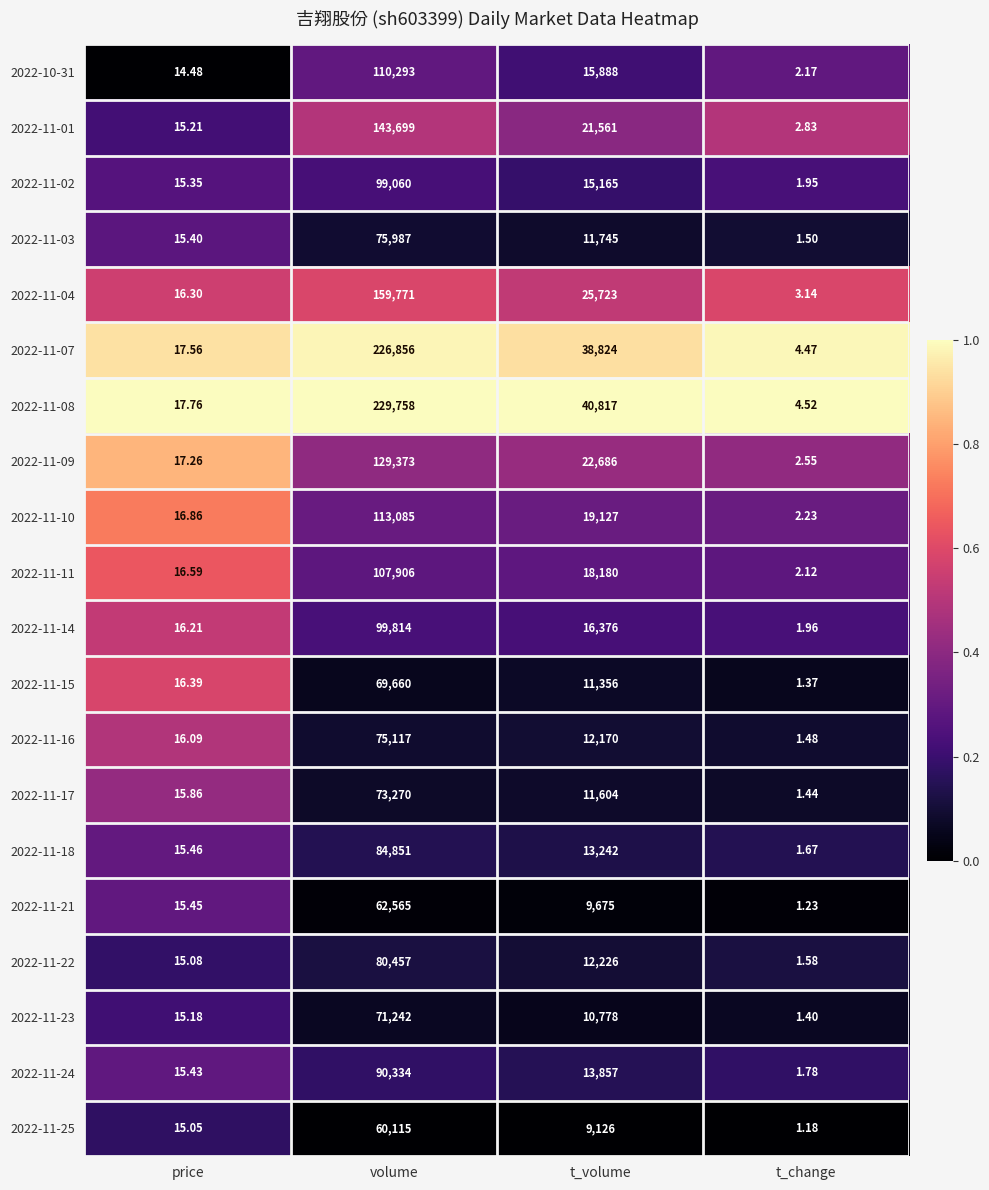

Which series has the widest spread of values?

2022-11-08